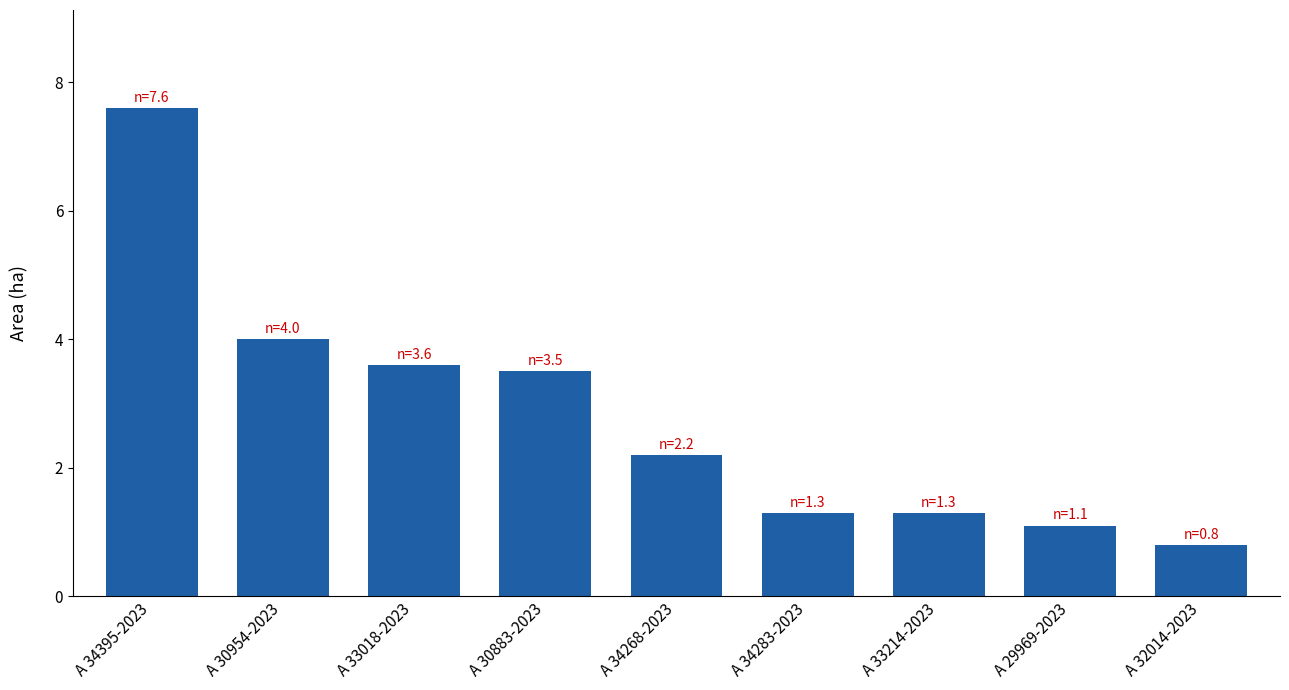

What is the change in value from A 34395-2023 to A 29969-2023?

-6.5